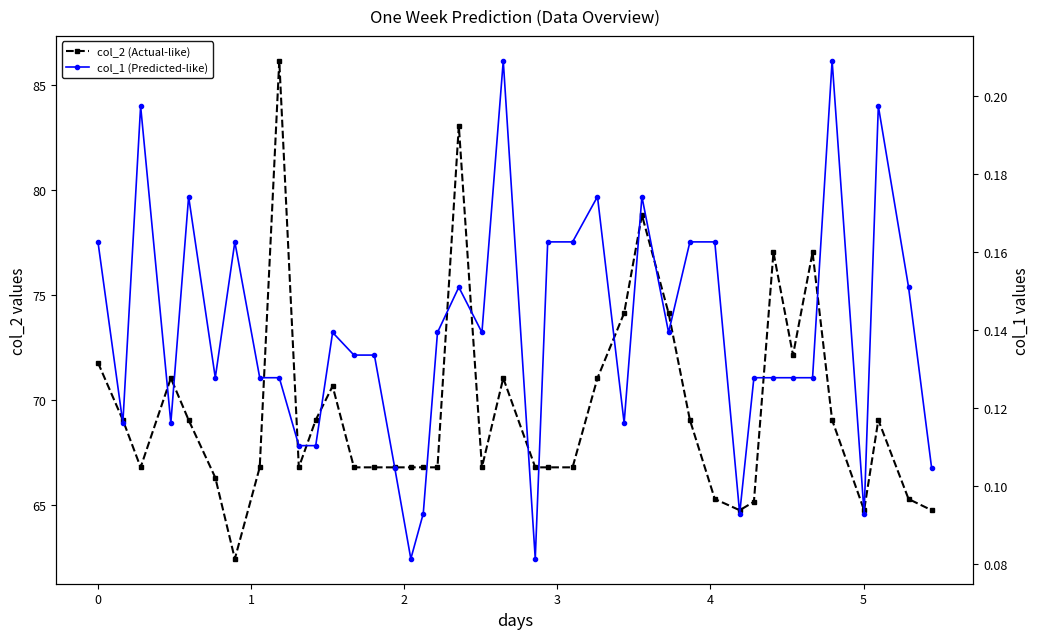

Reading left to right, list all the values displayed in this chart.

col_2 (Actual-like): 71.8	69.1	66.8	71.0	69.1	66.3	62.5	66.8	86.1	66.8	69.1	70.7	66.8	66.8	66.8	66.8	66.8	66.8	83.0	66.8	71.0	66.8	66.8	66.8	71.0	74.1	78.8	74.1	69.1	65.3	64.8	65.2	77.0	72.1	77.0	69.1	64.8	69.1	65.3	64.8
col_1 (Predicted-like): 0.2	0.1	0.2	0.1	0.2	0.1	0.2	0.1	0.1	0.1	0.1	0.1	0.1	0.1	0.1	0.1	0.1	0.1	0.2	0.1	0.2	0.1	0.2	0.2	0.2	0.1	0.2	0.1	0.2	0.2	0.1	0.1	0.1	0.1	0.1	0.2	0.1	0.2	0.2	0.1